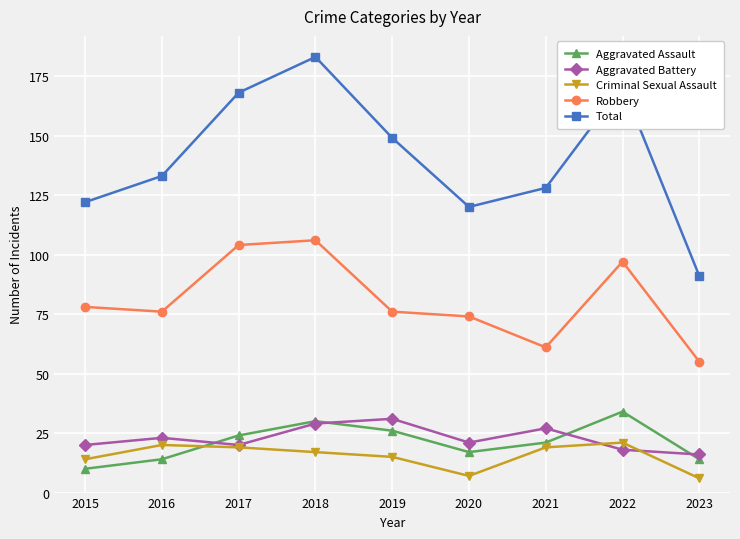

What is the sum of all Total values?

1265